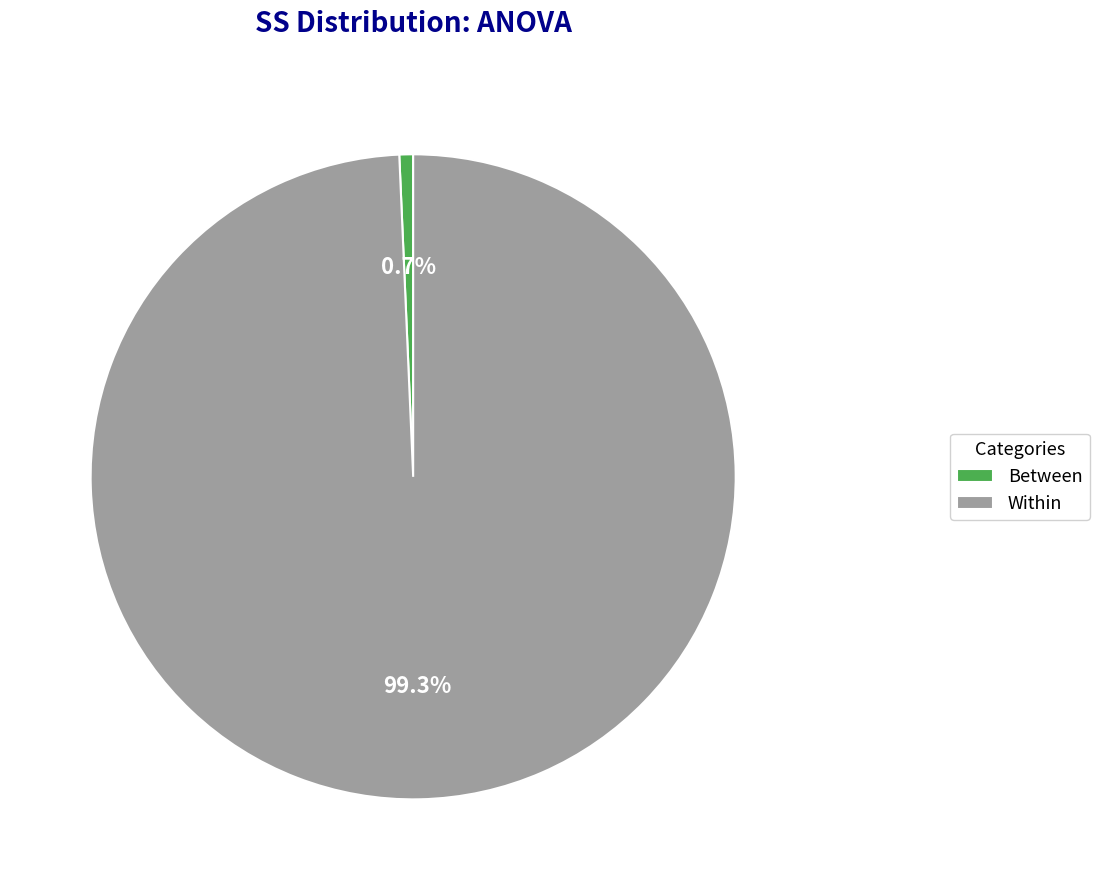

Do Within and Between together represent more than half of the pie?

Yes